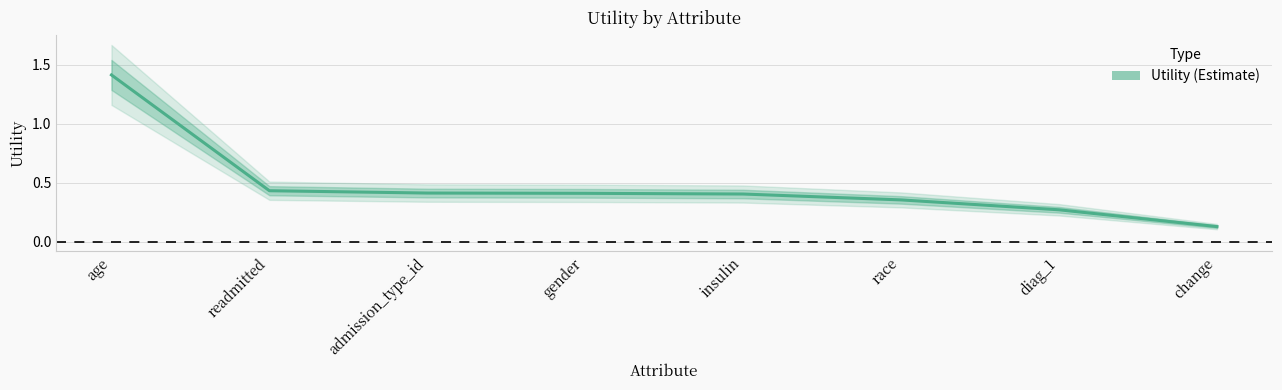

What position from the left is gender?

4